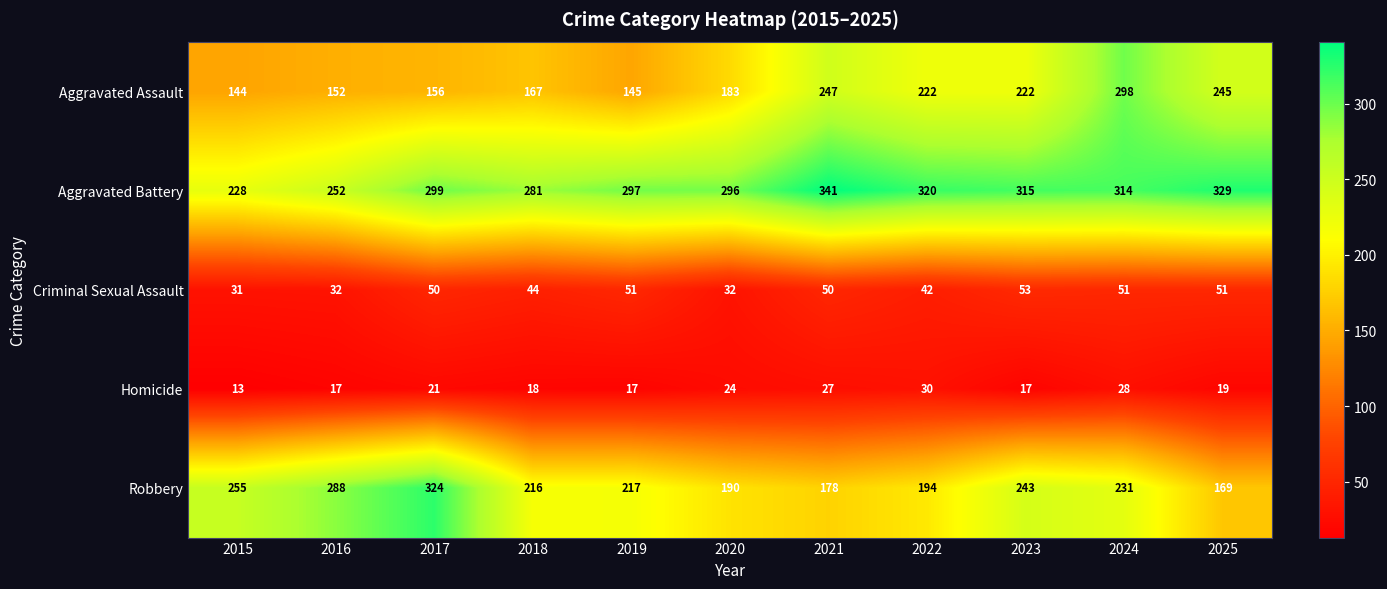

What is the sum of the Criminal Sexual Assault values at 2017 and 2019?

101